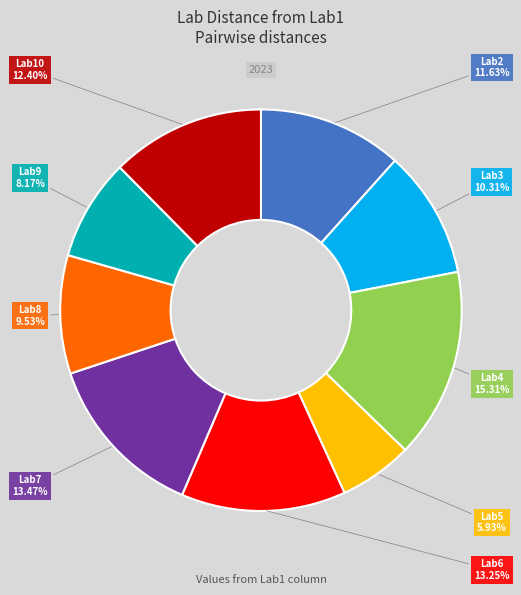

Is there a majority slice in this chart?

No